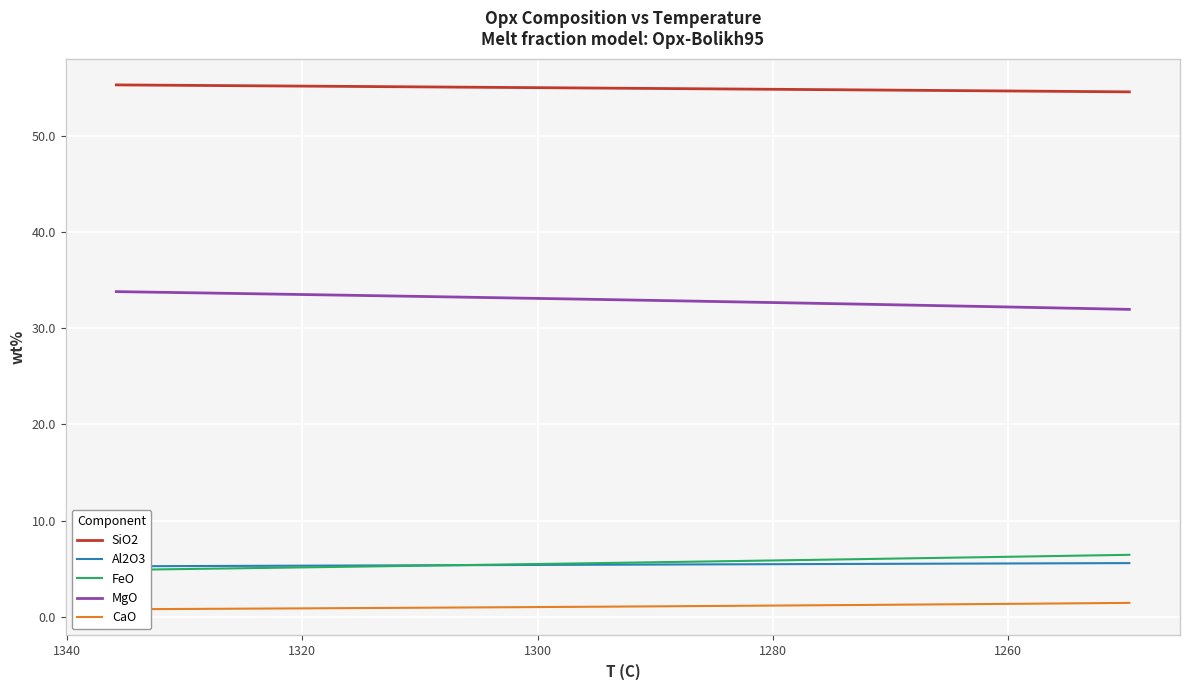

Is it true that MgO equals 50.8 at 15?

False